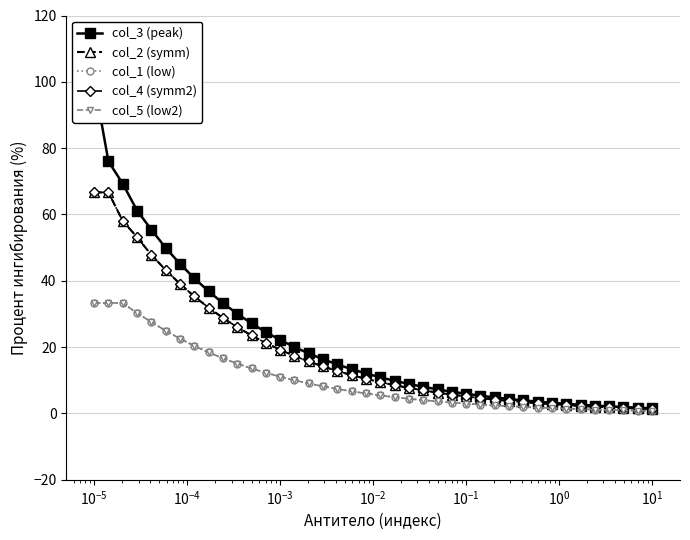

True or false: col_3 (peak) and col_5 (low2) intersect in this chart.

False